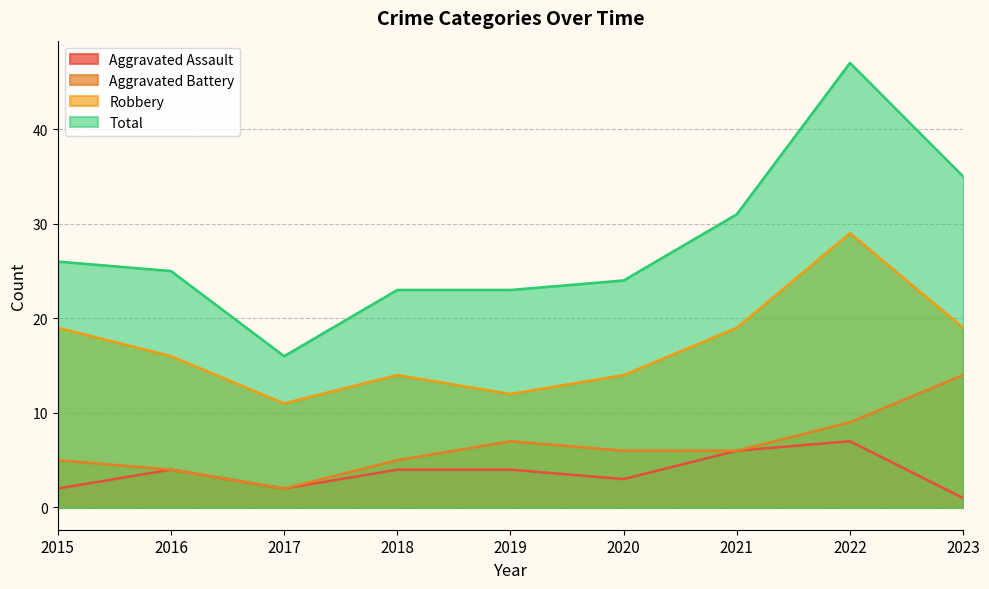

True or false: Robbery and Aggravated Battery intersect in this chart.

False